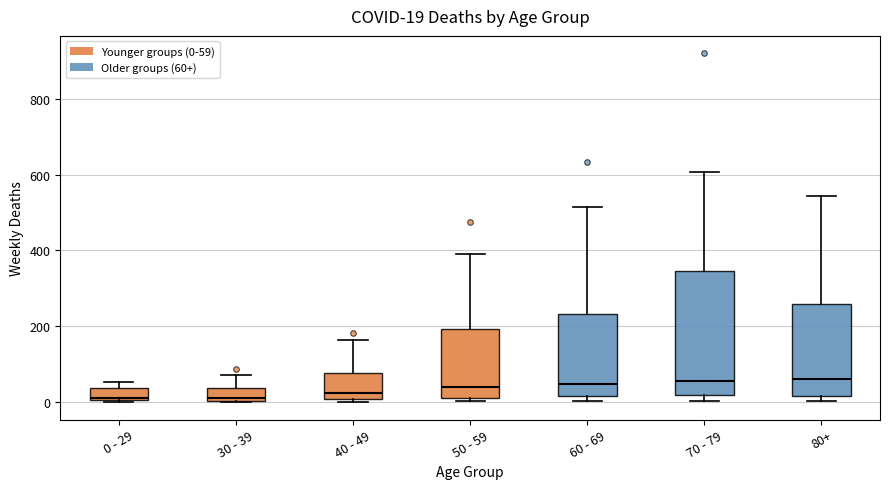

Which box is the tallest, from its lower edge to its upper edge?

70 - 79